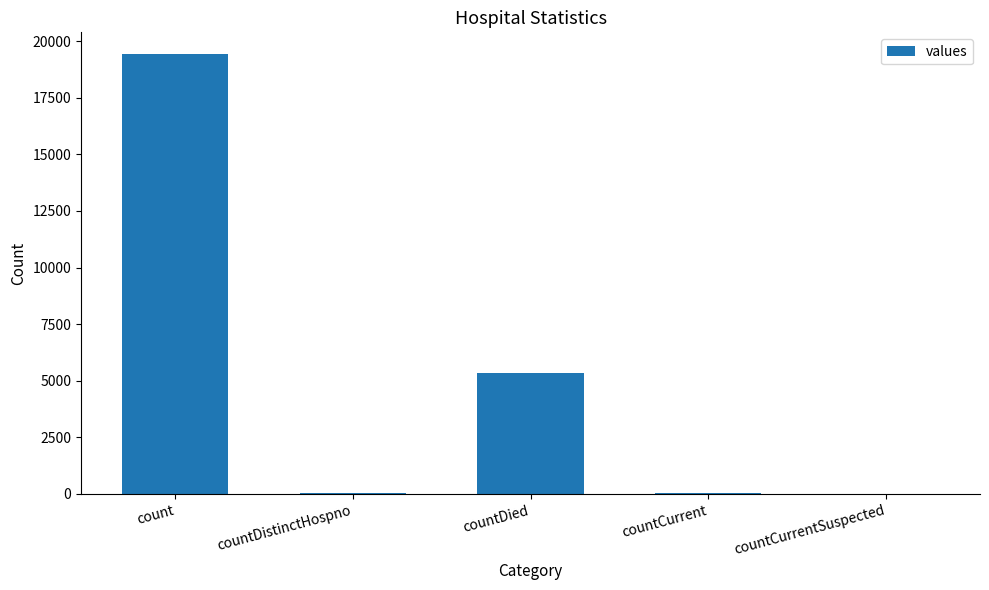

Is it true that the value at countCurrentSuspected is 0?

True